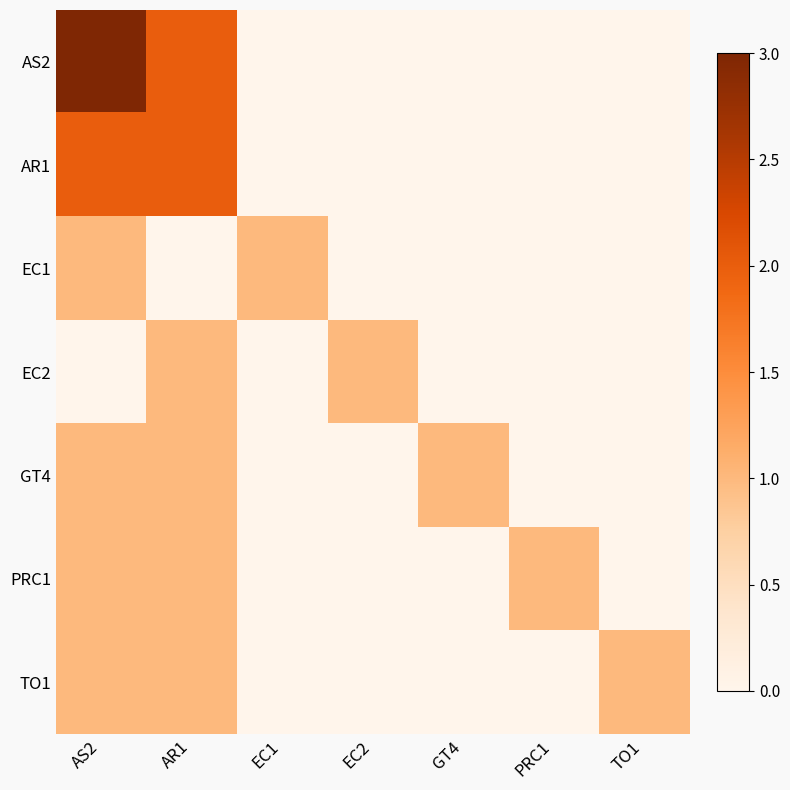

Which category has the lowest value across all series?

EC1